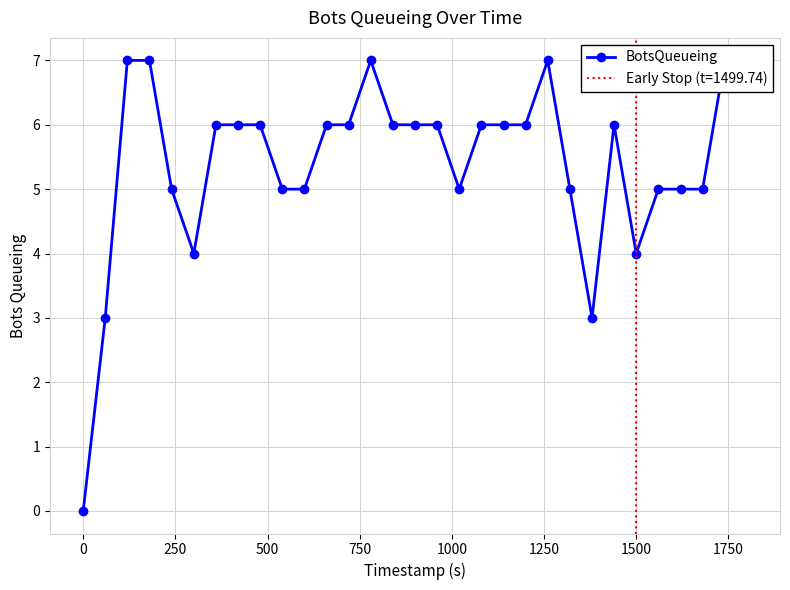

Approximately how many times larger is the value at 28 compared to 27?

1.0